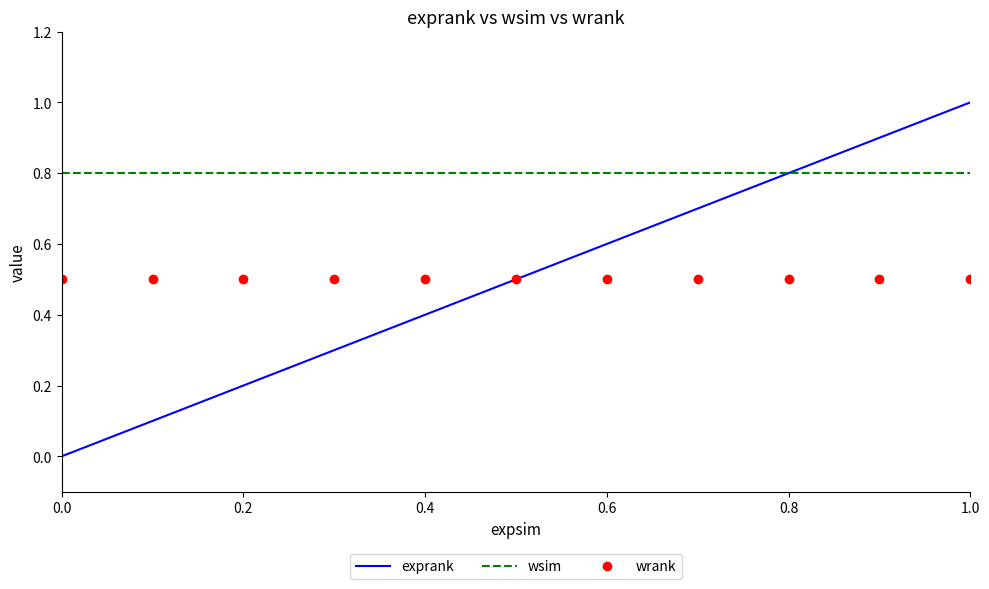

True or false: wrank and wsim cross at least once.

False